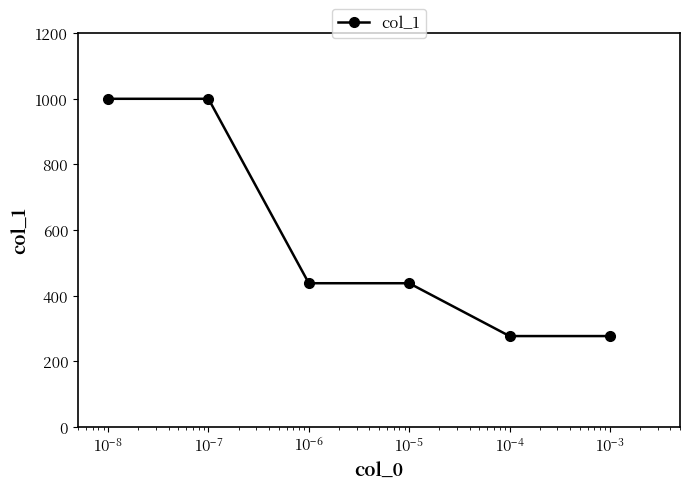

How many lines are shown in the chart?

1